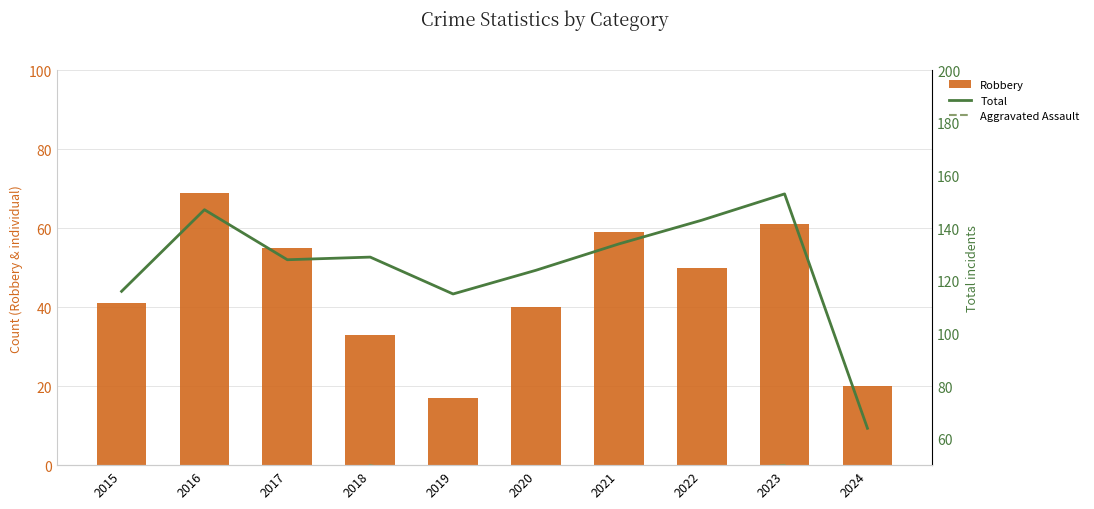

What is the total value across all series at 2019?

175